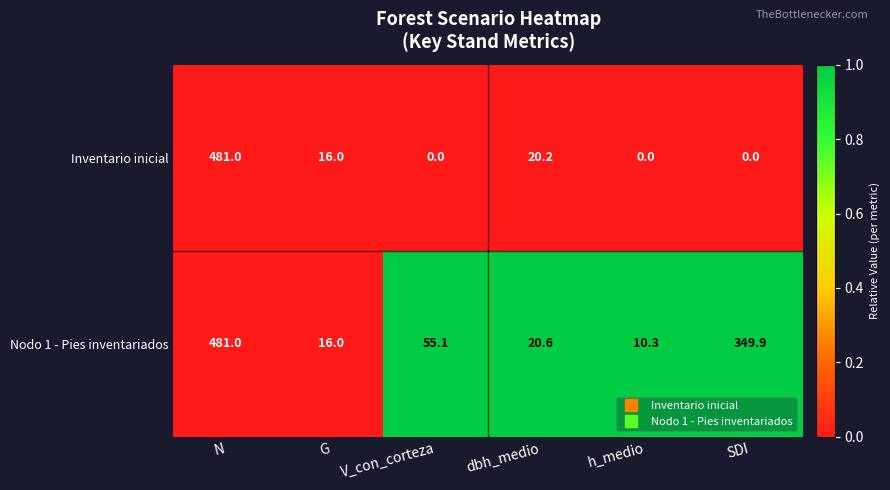

Reading left to right, list all the values displayed in this chart.

Inventario inicial: N=481.0	G=16.0	V_con_corteza=0.0	dbh_medio=20.2	h_medio=0.0	SDI=0.0
Nodo 1 - Pies inventariados: N=481.0	G=16.0	V_con_corteza=55.1	dbh_medio=20.6	h_medio=10.3	SDI=349.9